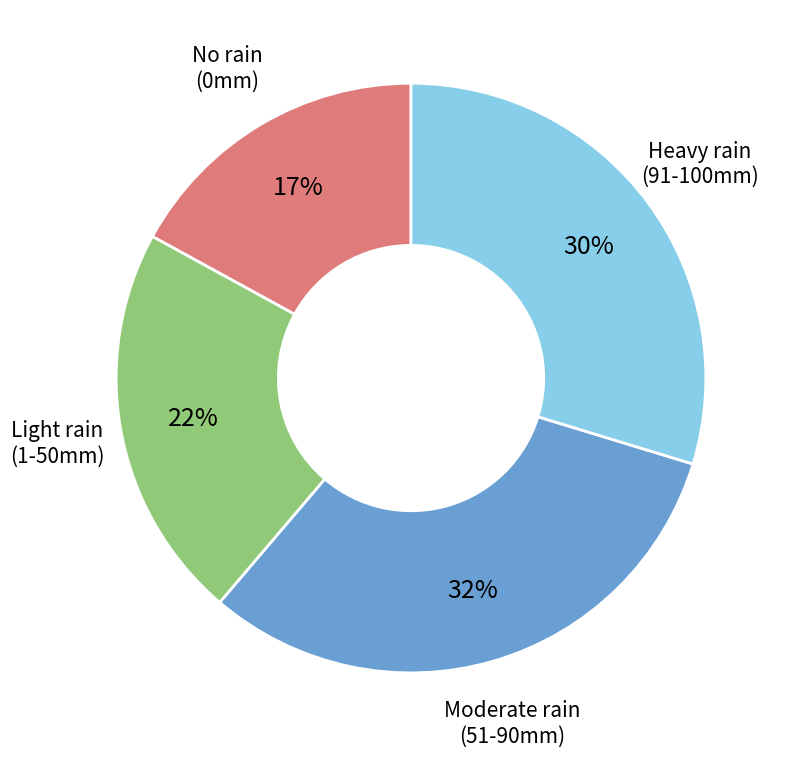

To the nearest percent, what is the average slice percentage?

25%